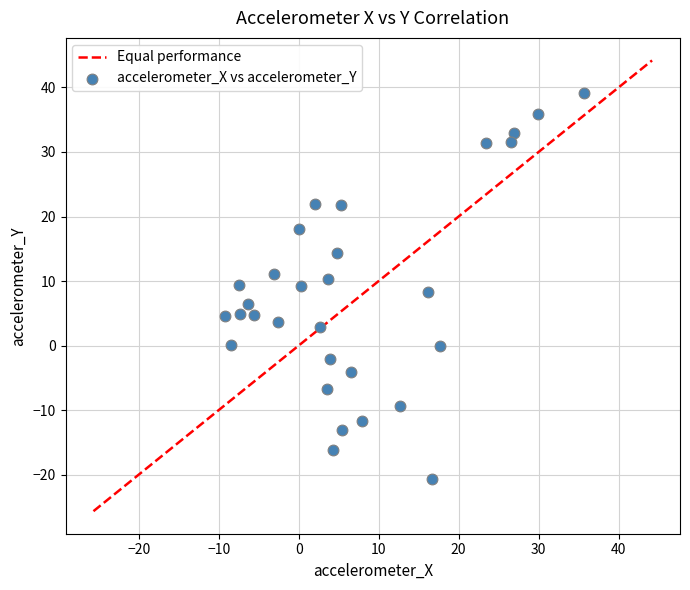

What is the range of X values (max minus min)?

45.0